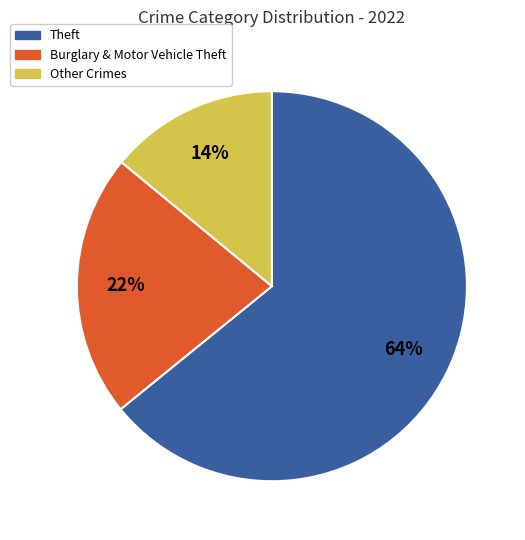

Rank the categories by value from lowest to highest.

Other Crimes, Burglary & Motor Vehicle Theft, Theft